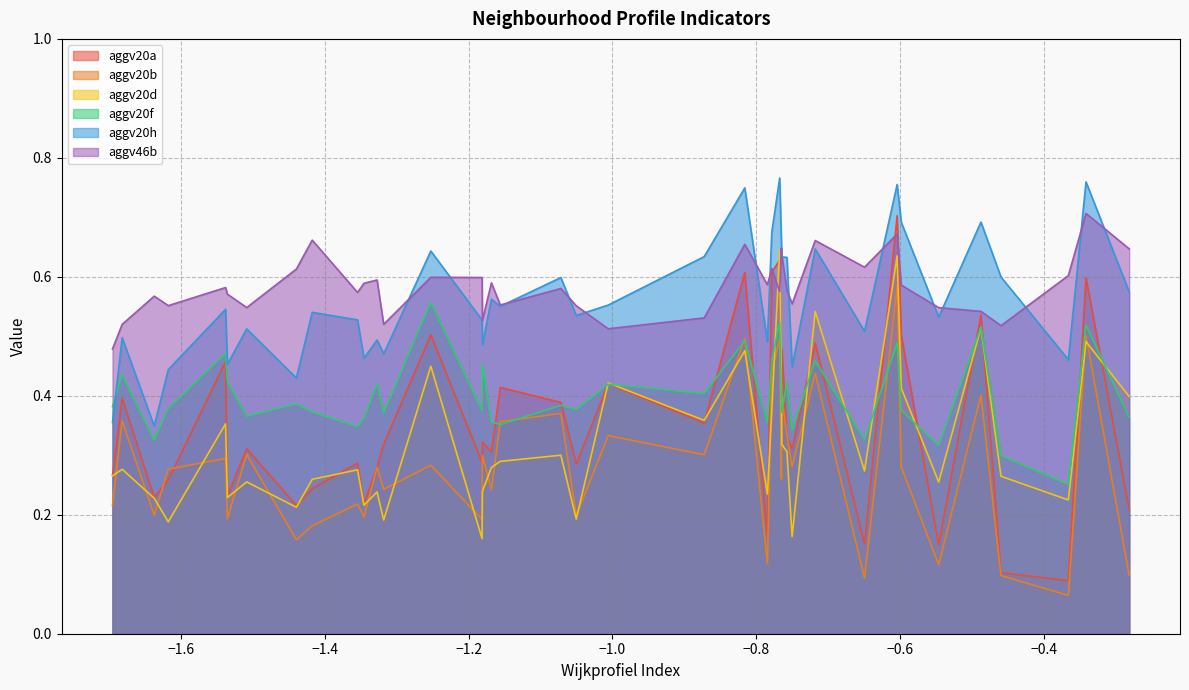

Which series changed the most between 11 and 28?

aggv20a